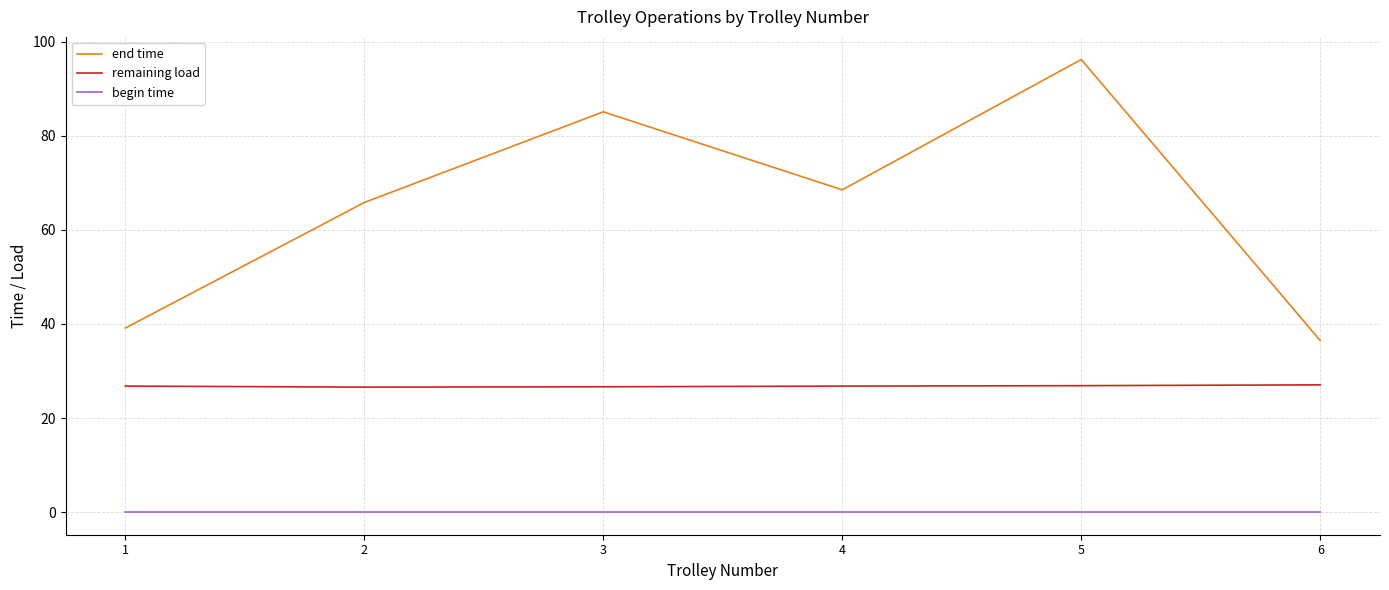

Which series has the widest spread of values?

end time